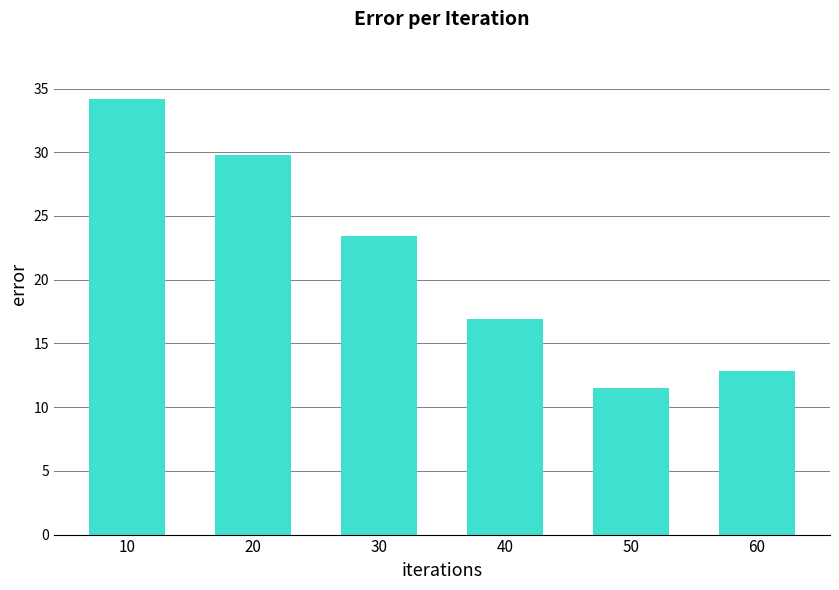

The chart shows a value of 34.3 at 30. True or false?

False